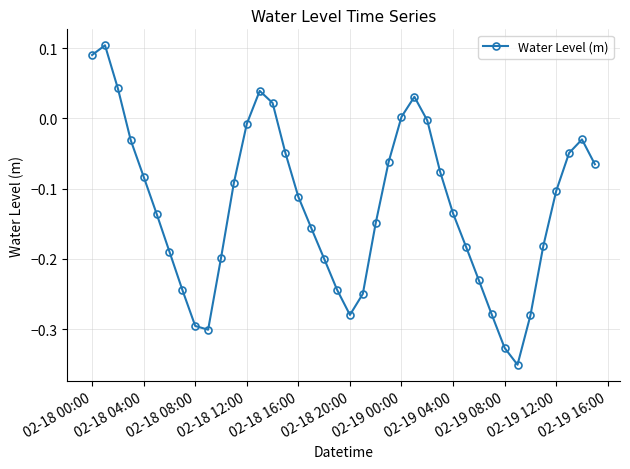

Is this an area chart (filled region under the line)?

No